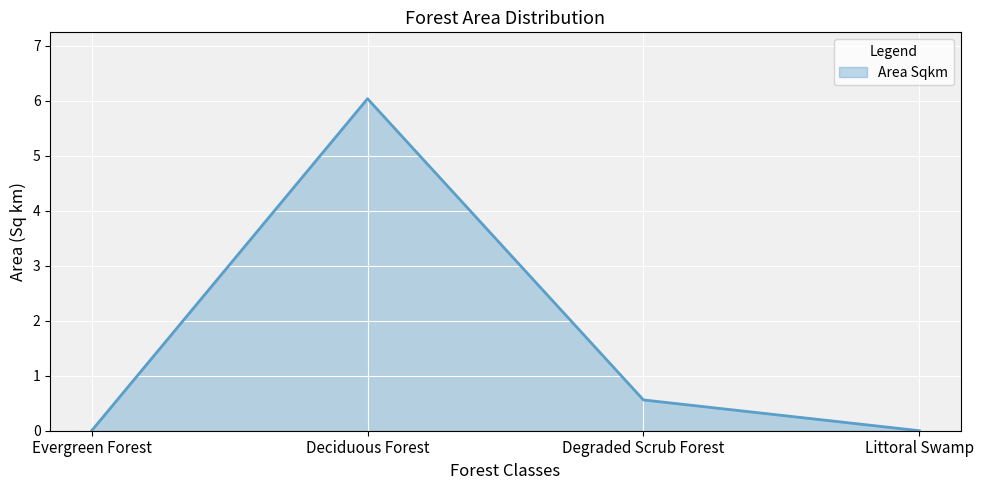

Reading left to right, transcribe all the data shown in this chart.

Evergreen Forest=0.0	Deciduous Forest=6.0	Degraded Scrub Forest=0.6	Littoral Swamp=0.0